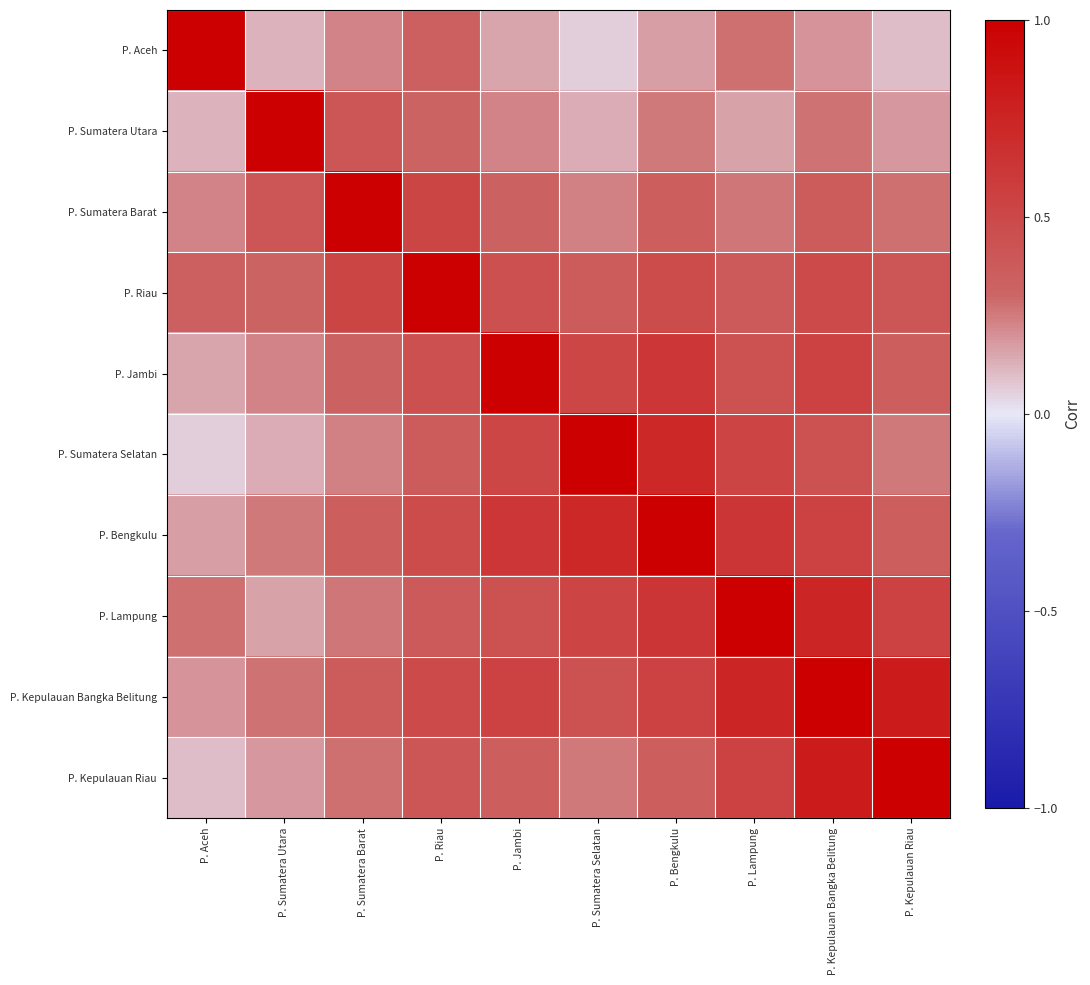

Which series has the largest total across all categories?

P. Kepulauan Bangka Belitung